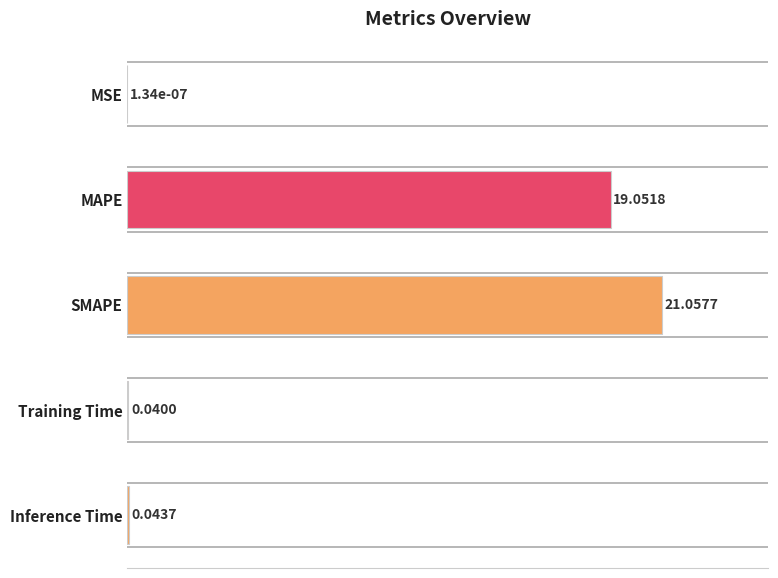

At which label is the value closest to 50?

MAPE